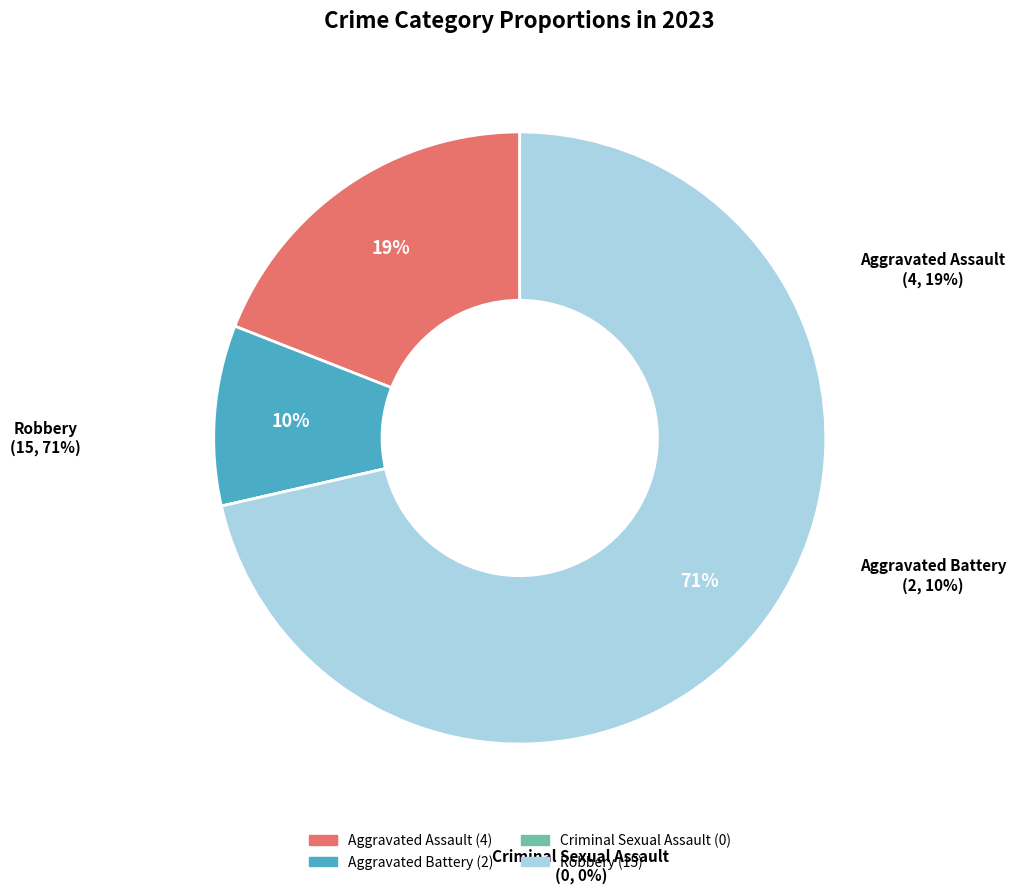

Which slice is the smallest?

2